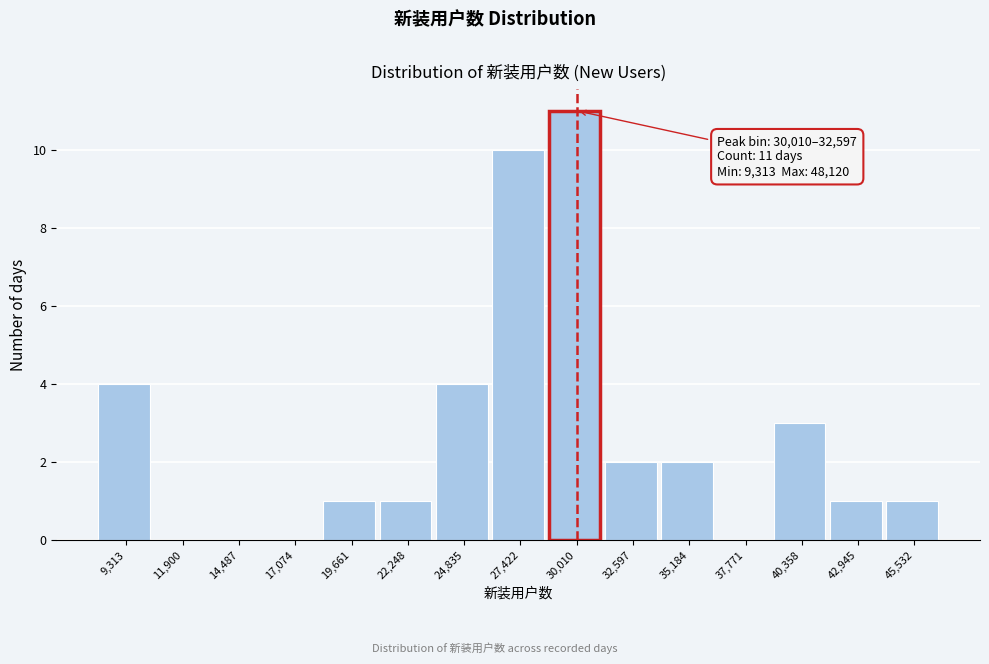

Reading left to right, what are all the values shown in this chart?

9,313=4	11,900=0	14,487=0	17,074=0	19,661=1	22,248=1	24,835=4	27,422=10	30,010=11	32,597=2	35,184=2	37,771=0	40,358=3	42,945=1	45,532=1